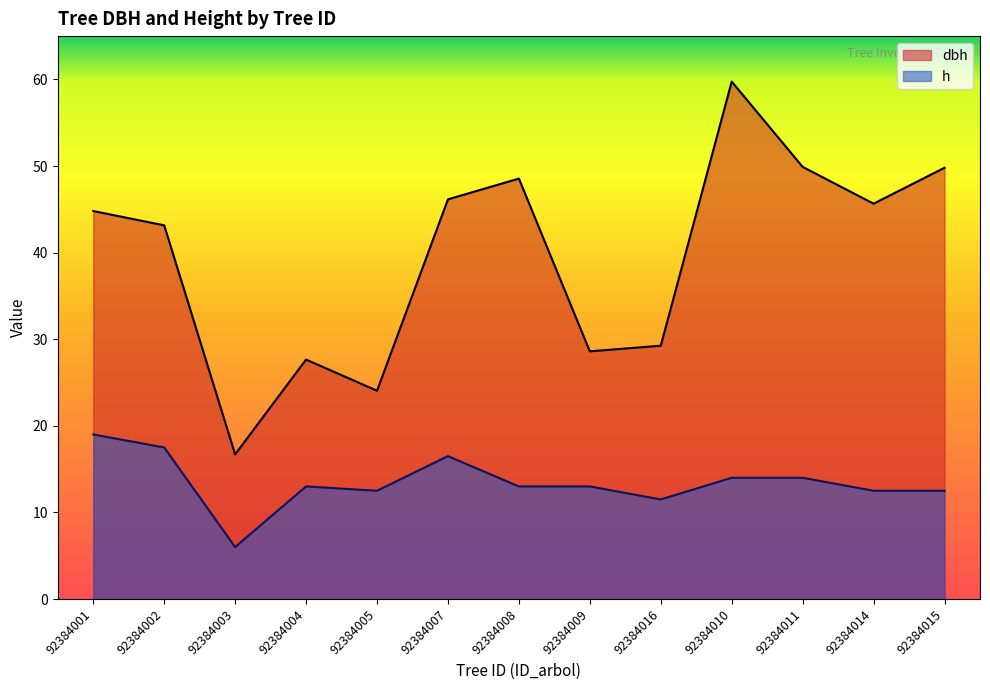

At which label is dbh closest to 38?

92384002